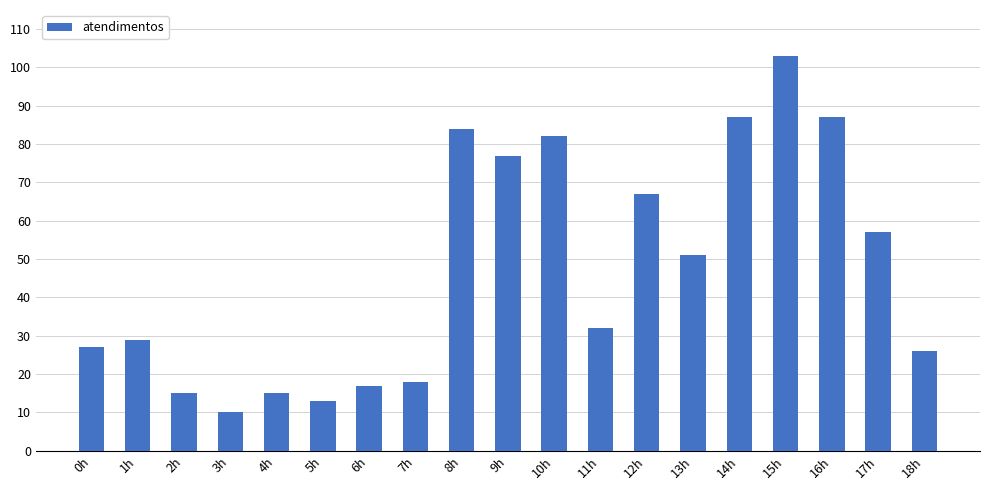

What is the change in value from 7h to 16h?

+69